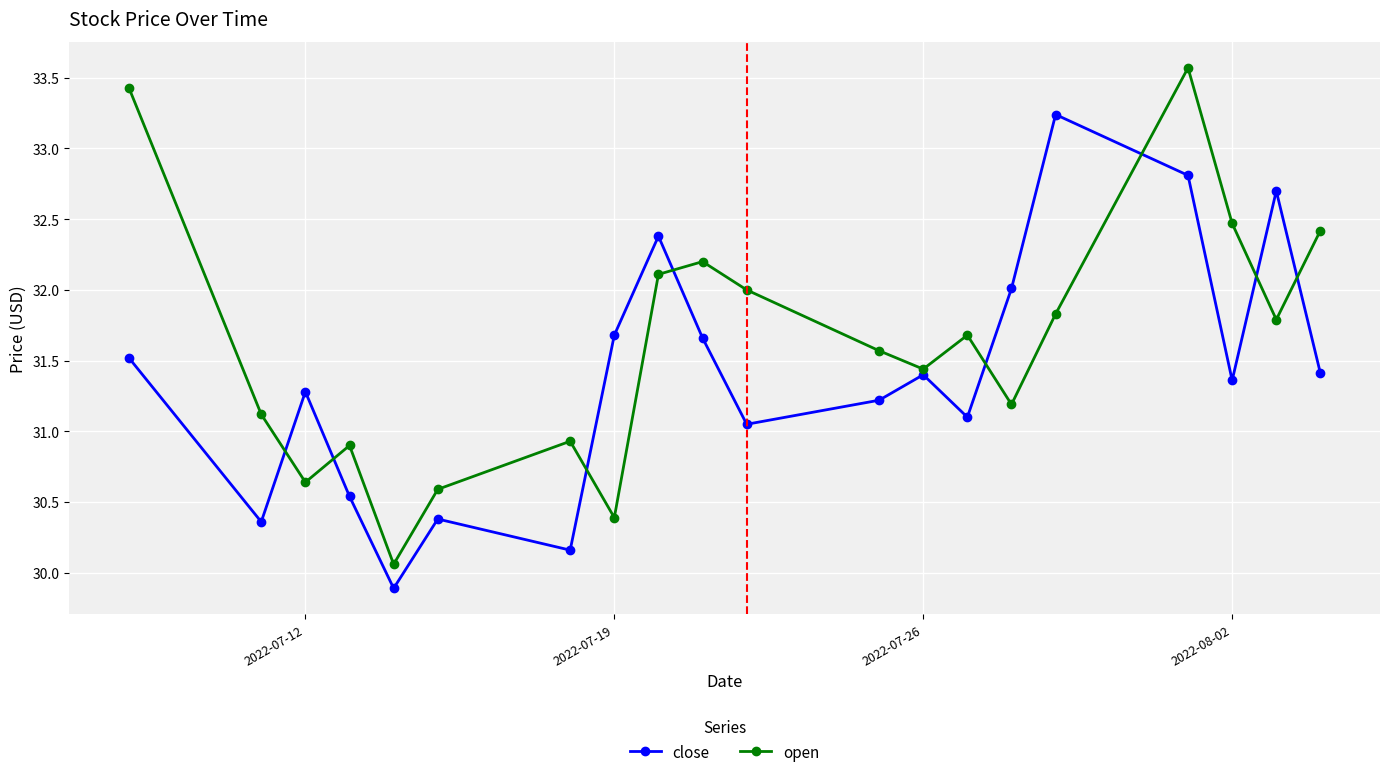

What is the minimum value for open?

30.1